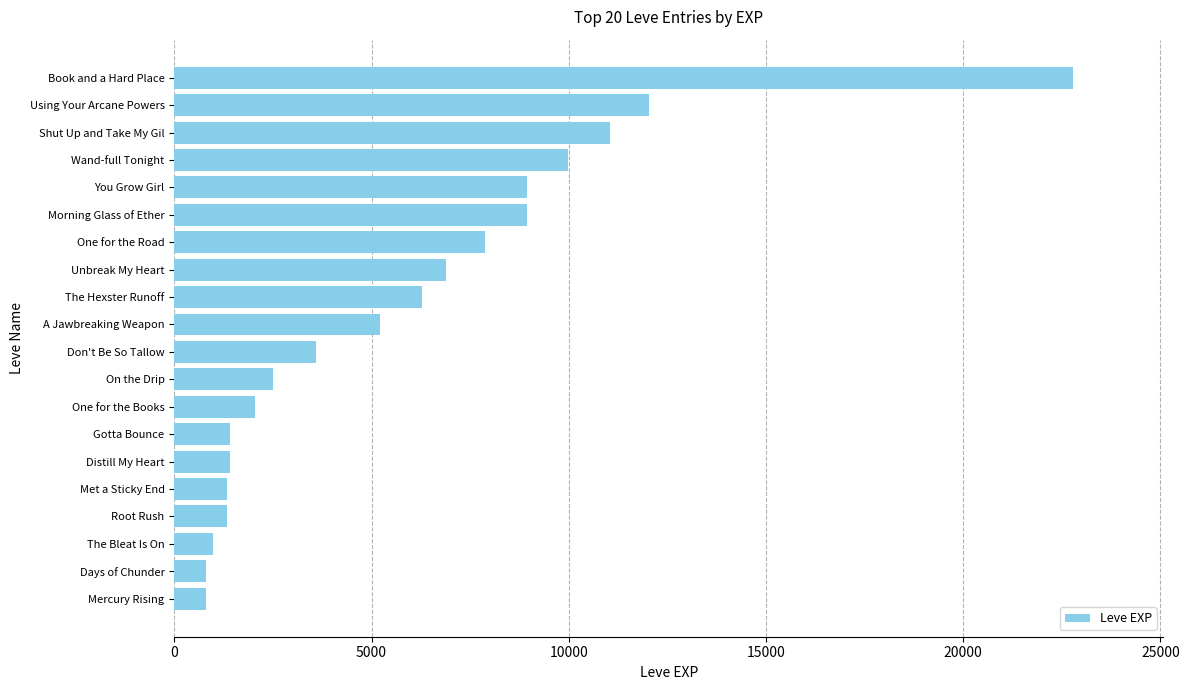

Count the number of data series in this chart.

1